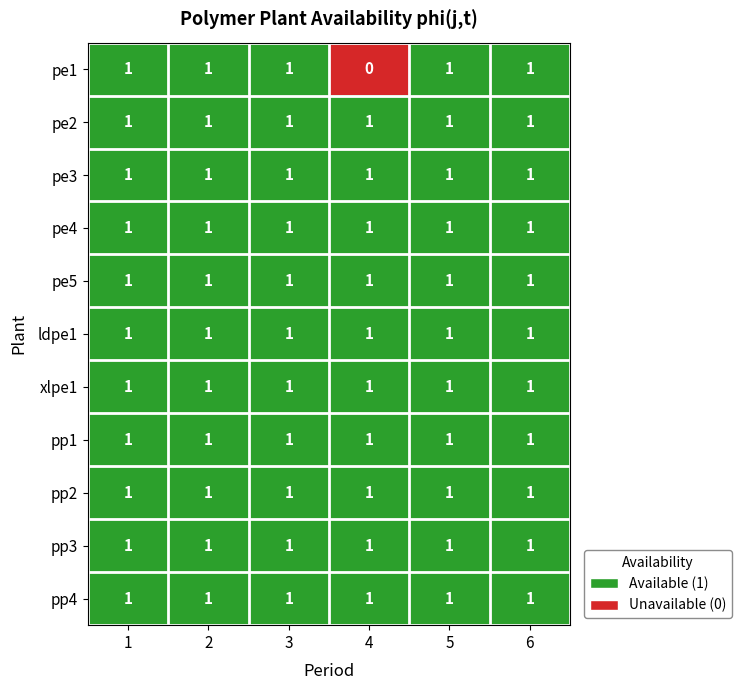

At how many categories does at least one series exceed 0?

6